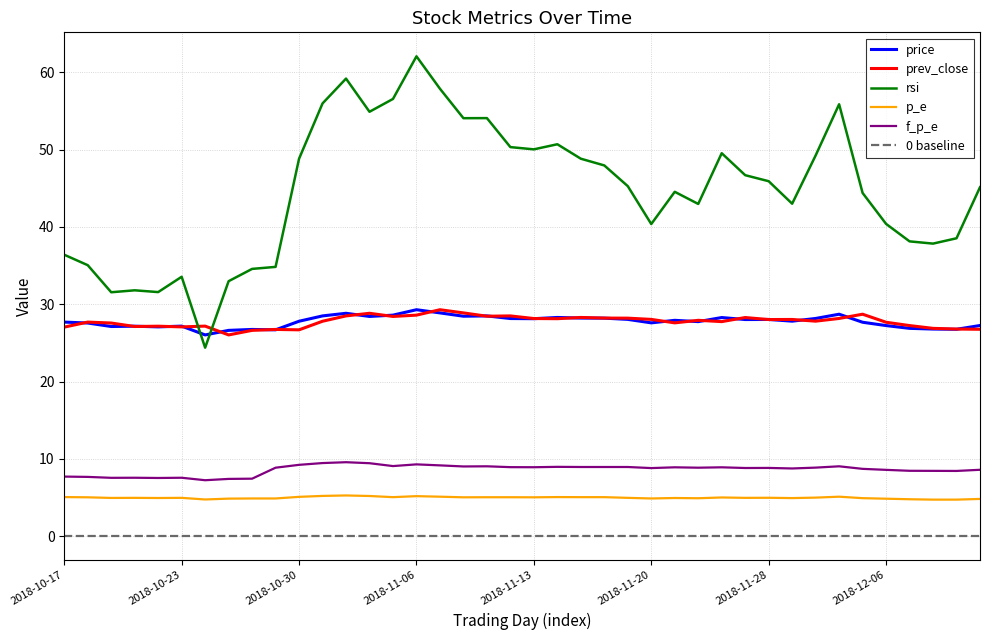

True or false: prev_close and f_p_e cross at least once.

False